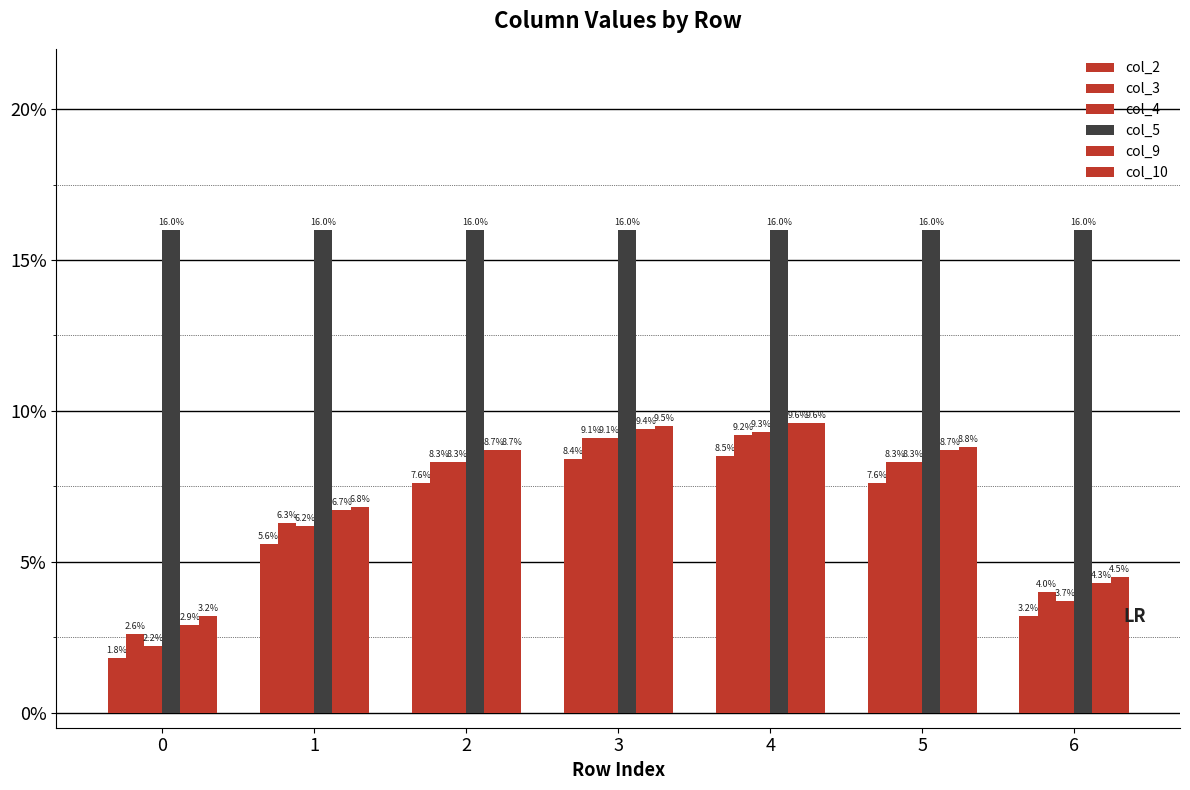

Does the chart contain stacked bars?

No